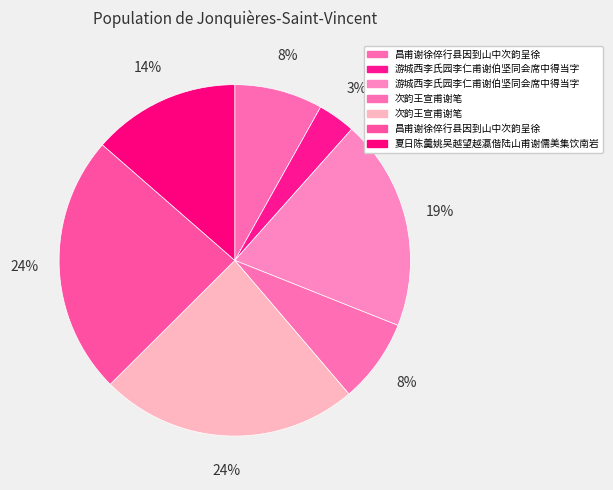

How many segments does this pie chart have?

7